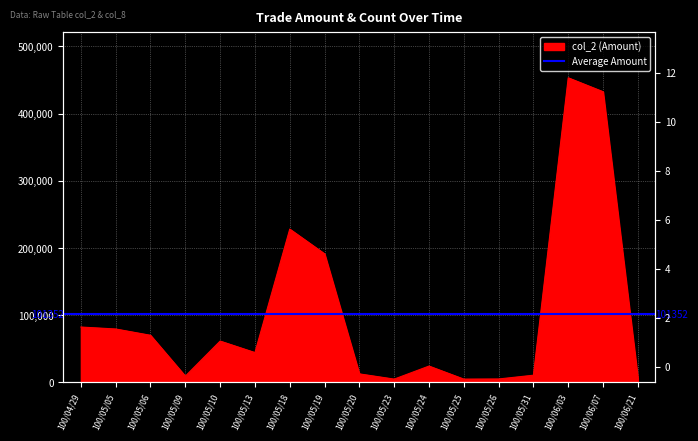

What is the greatest value displayed?

453330